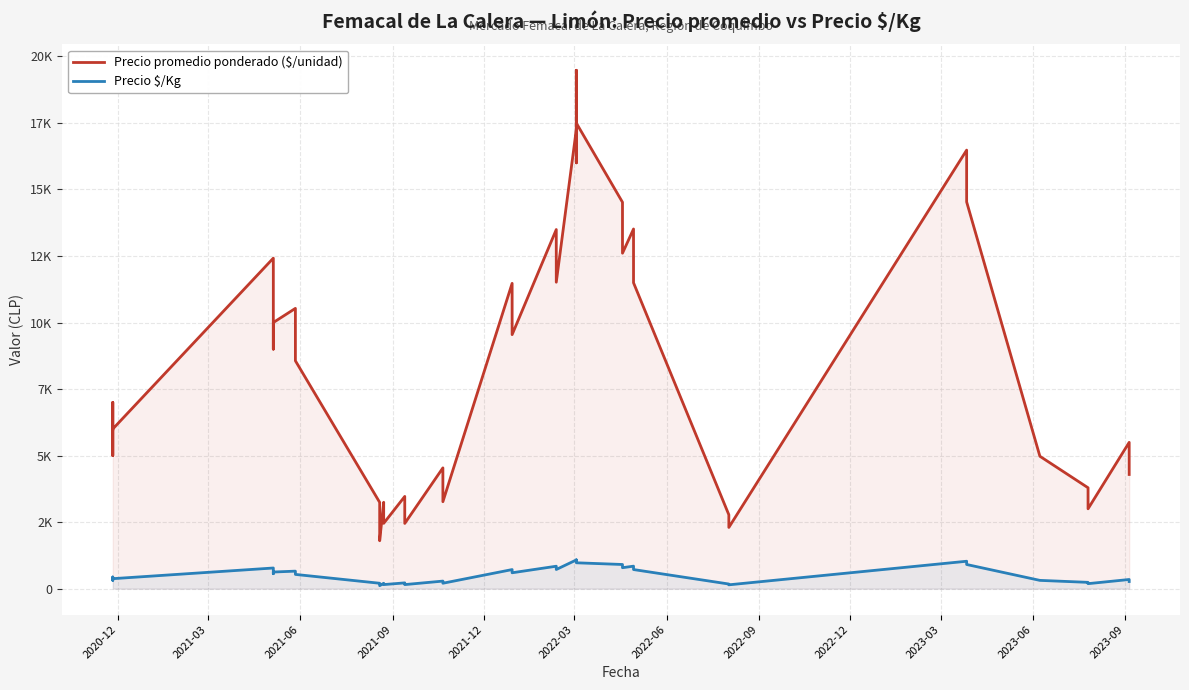

Does the chart have visible grid lines?

Yes